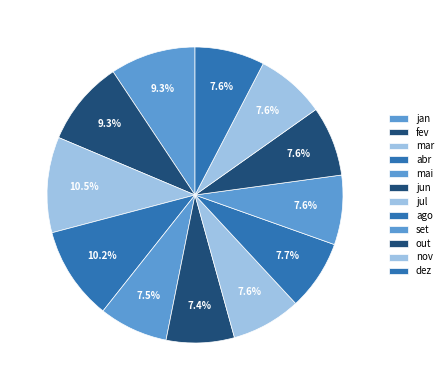

Do jun and mar together represent more than half of the pie?

No